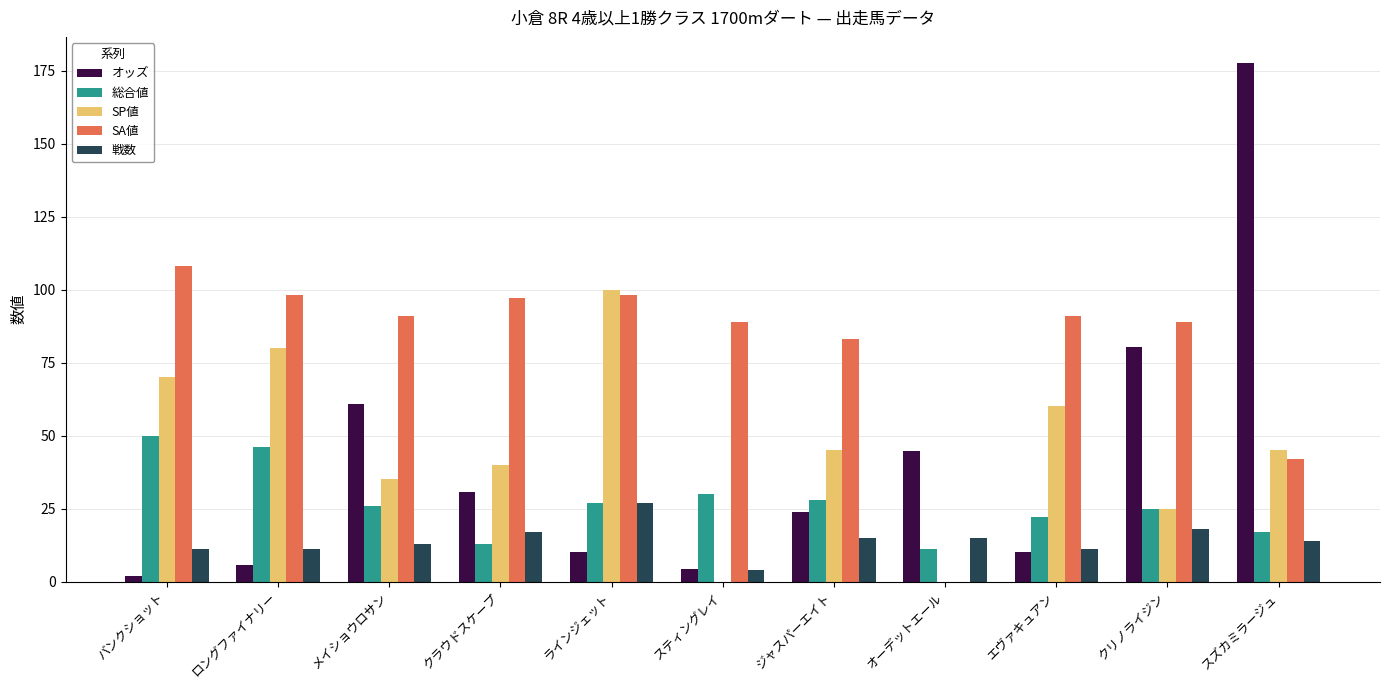

What is the sum of all オッズ values?

450.1